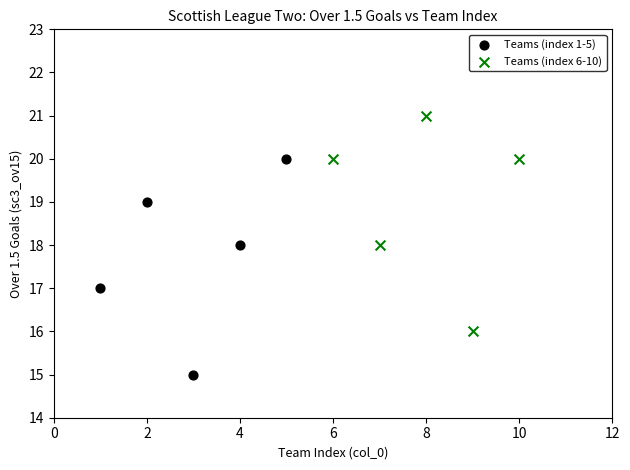

Which series contains the lowest Y value?

Teams (index 1-5)